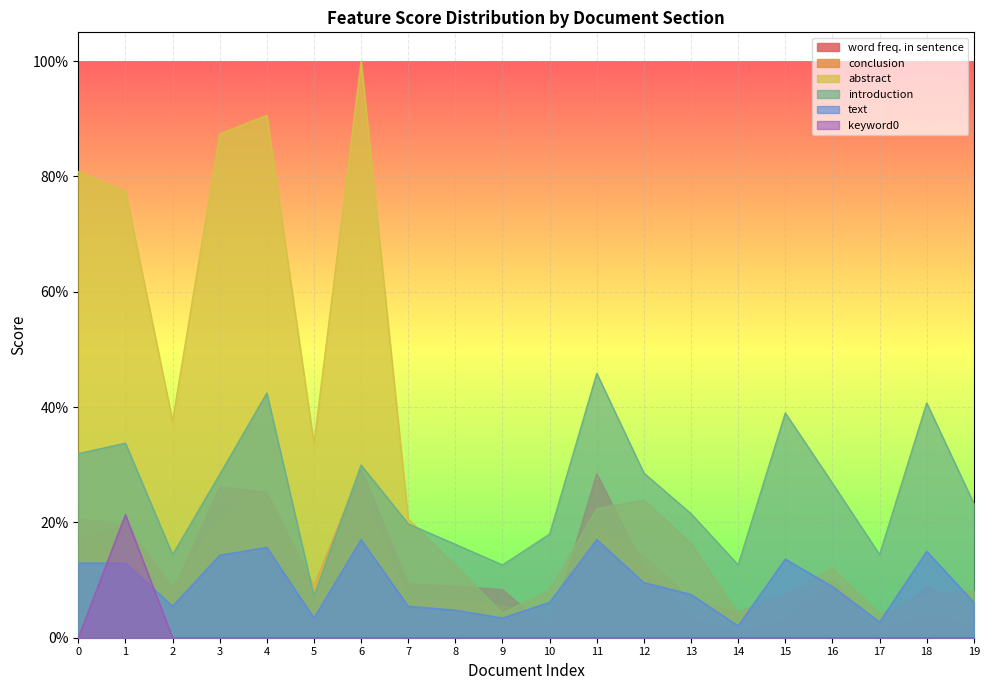

Between 10 and 14, which is larger?

10